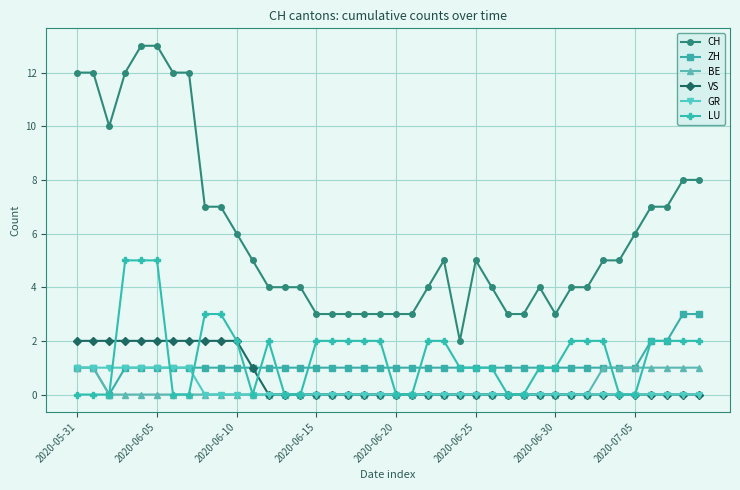

Which series has the largest range (max minus min)?

CH